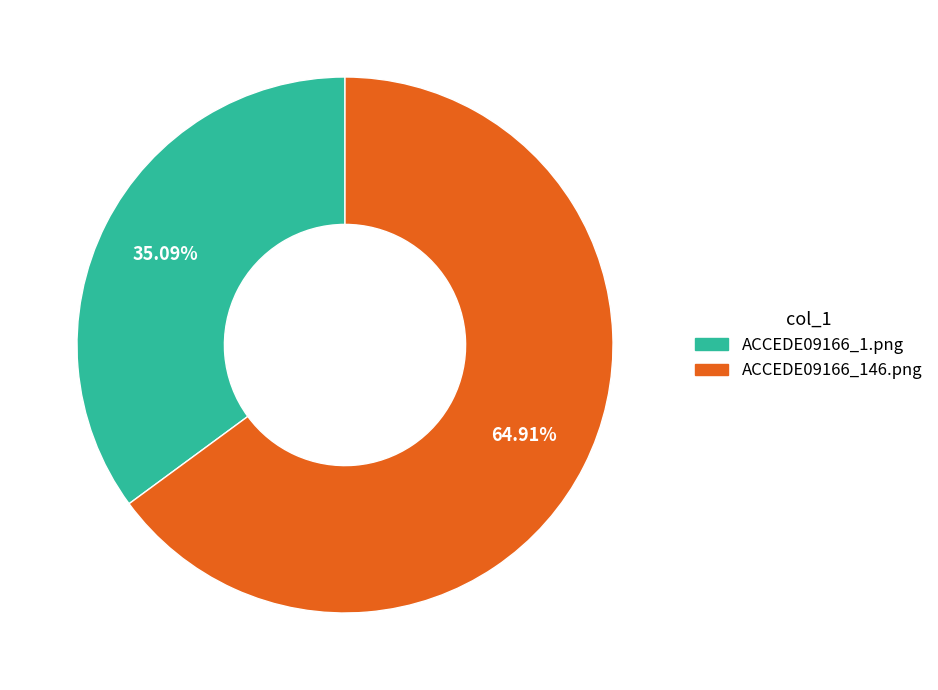

What percentage do ACCEDE09166_1.png and ACCEDE09166_146.png together represent?

100.0%